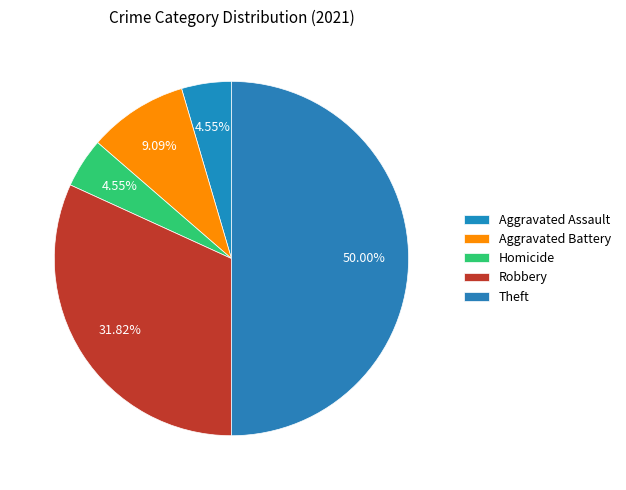

To the nearest percent, what is the average slice percentage?

20%